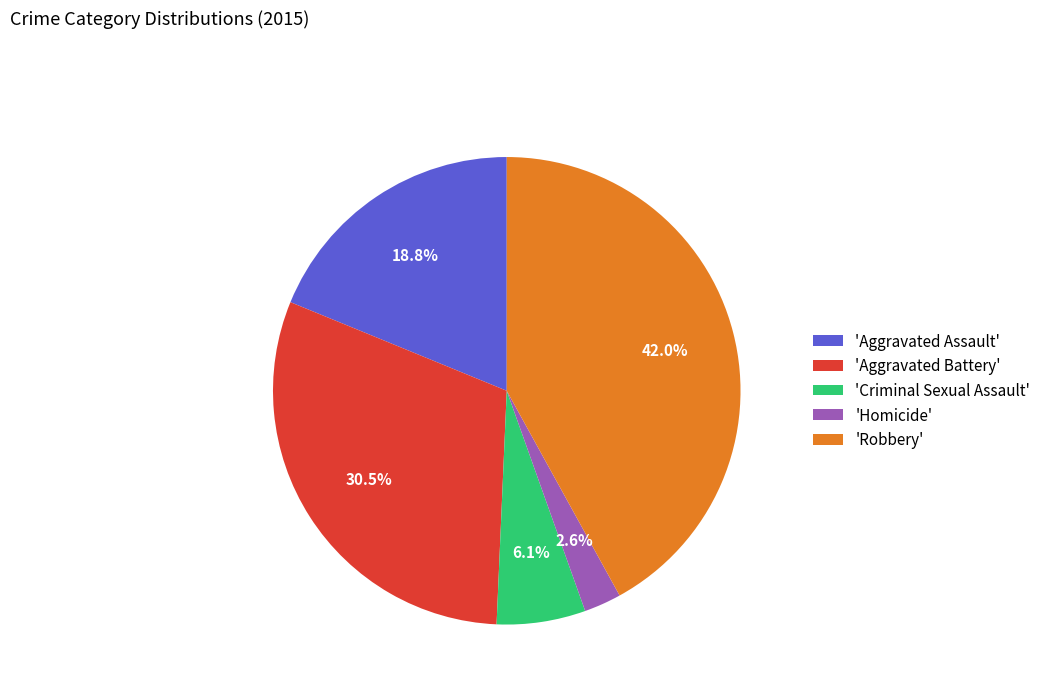

How many slices are in this pie chart?

5